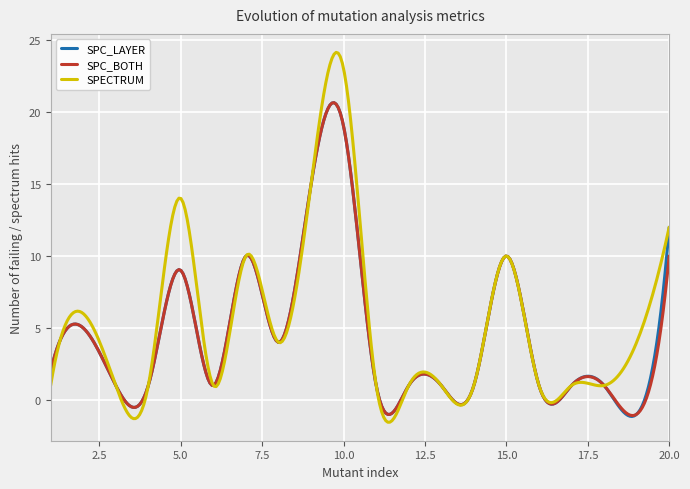

What is the greatest value displayed?

24.2